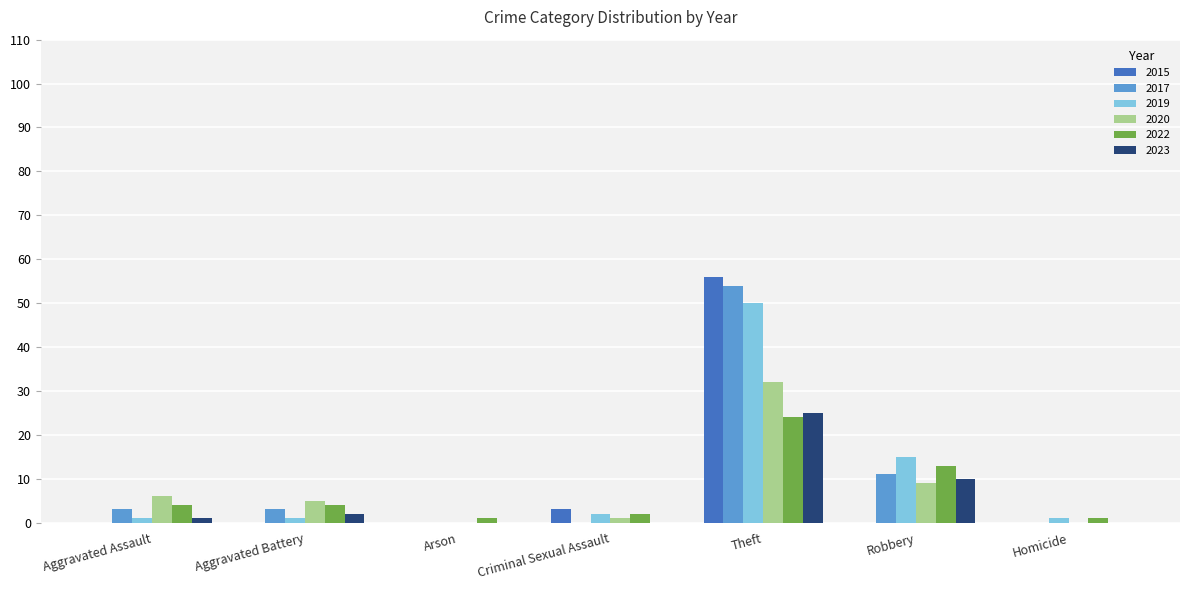

Is it true that 2015 equals 0 at Homicide?

True